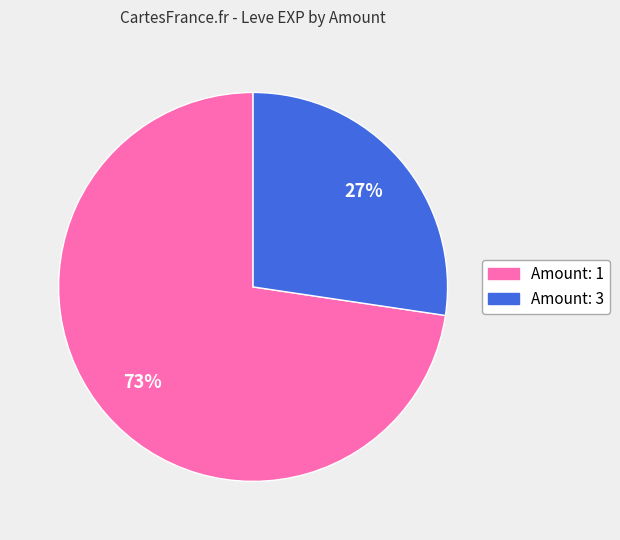

Does any single category account for the majority?

Yes